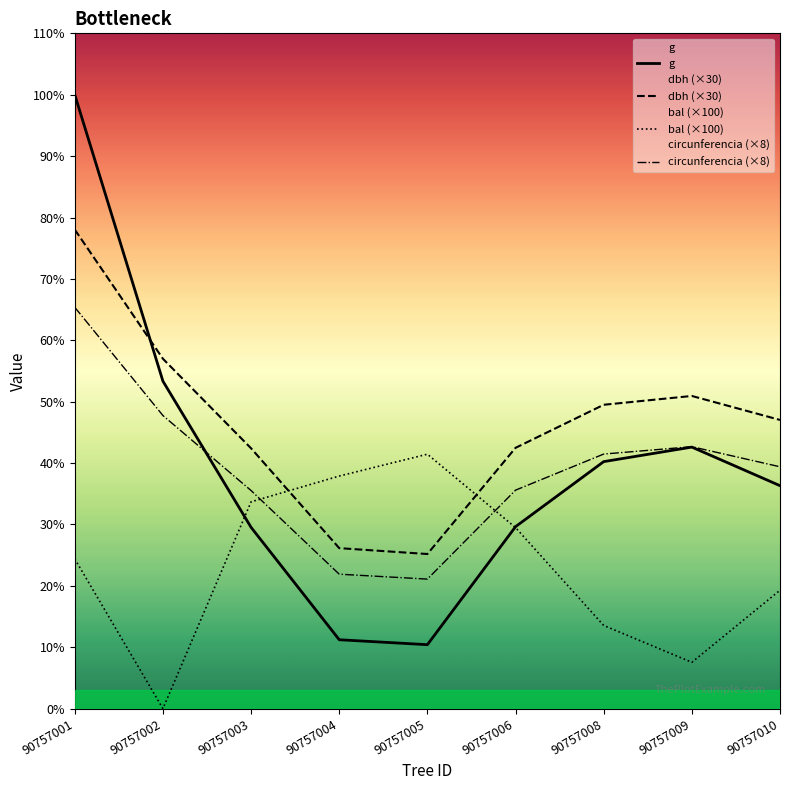

Does the chart display data point markers on the line(s)?

No